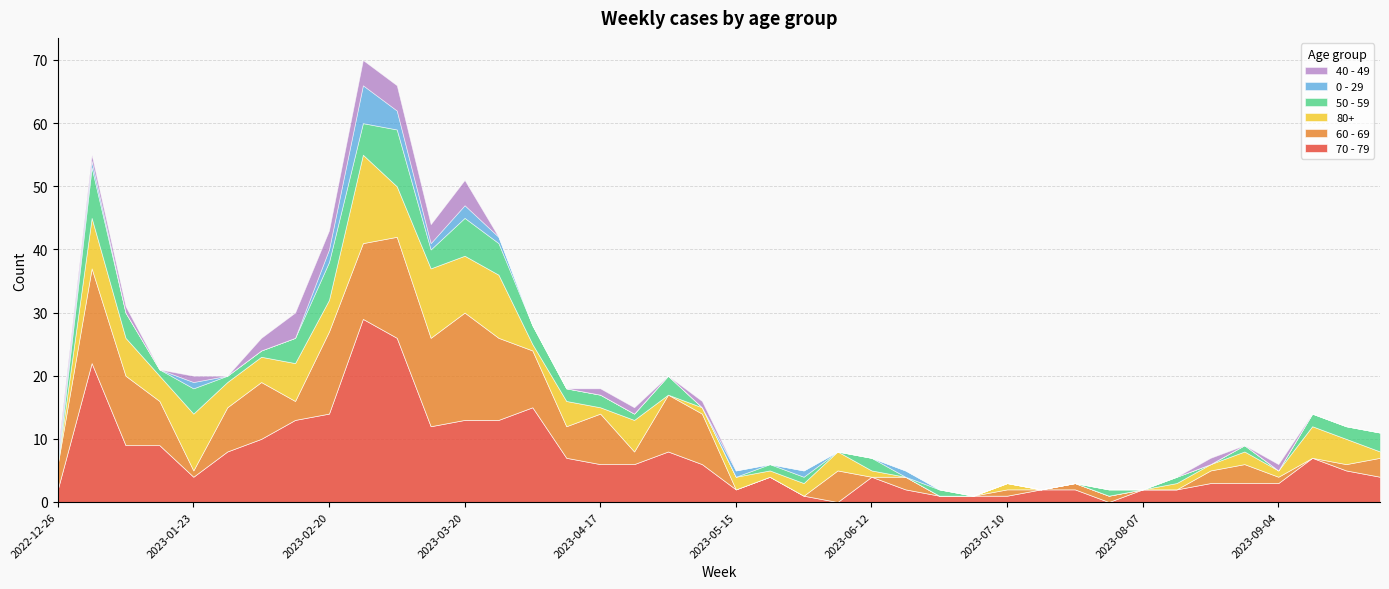

Reading left to right, list all the values displayed in this chart.

70 - 79: 2	22	9	9	4	8	10	13	14	29	26	12	13	13	15	7	6	6	8	6	2	4	1	0	4	2	1	1	1	2	2	0	2	2	3	3	3	7	5	4
60 - 69: 4	15	11	7	1	7	9	3	13	12	16	14	17	13	9	5	8	2	9	8	0	0	0	5	0	2	0	0	1	0	1	1	0	0	2	3	1	0	1	3
80+: 0	8	6	4	9	4	4	6	5	14	8	11	9	10	1	4	1	5	0	1	2	1	2	3	1	0	0	0	1	0	0	0	0	1	1	2	1	5	4	1
50 - 59: 0	8	4	1	4	1	1	4	6	5	9	3	6	5	3	2	2	1	3	0	0	1	1	0	2	0	1	0	0	0	0	1	0	1	0	1	0	2	2	3
0 - 29: 1	1	0	0	1	0	0	0	2	6	3	1	2	1	0	0	0	0	0	0	1	0	1	0	0	1	0	0	0	0	0	0	0	0	0	0	0	0	0	0
40 - 49: 1	1	1	0	1	0	2	4	3	4	4	3	4	0	0	0	1	1	0	1	0	0	0	0	0	0	0	0	0	0	0	0	0	0	1	0	1	0	0	0